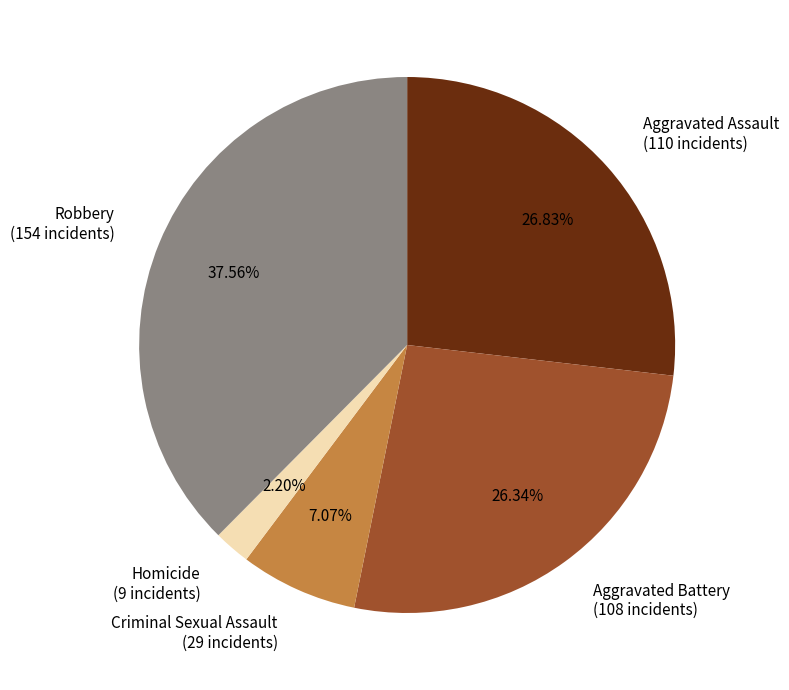

Is it true that Robbery is 44% of the pie?

False